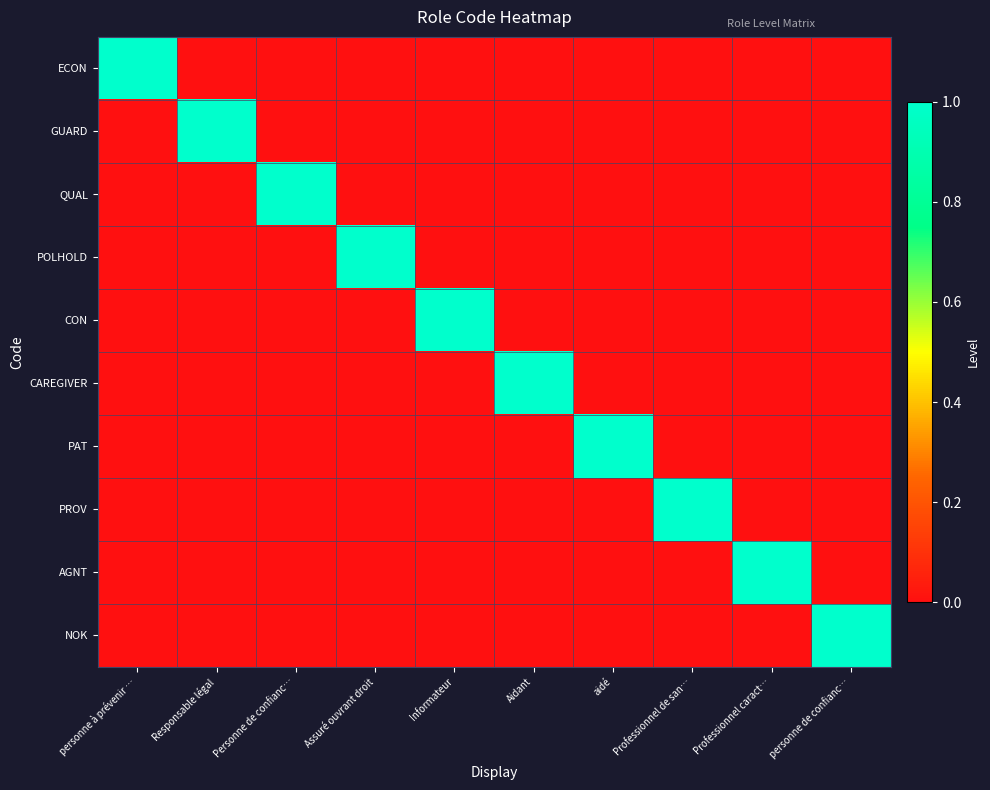

Reading left to right, transcribe all the data shown in this chart.

ECON: personne à prévenir …=1	Responsable légal=0	Personne de confianc…=0	Assuré ouvrant droit=0	Informateur=0	Aidant=0	aidé=0	Professionnel de san…=0	Professionnel caract…=0	personne de confianc…=0
GUARD: personne à prévenir …=0	Responsable légal=1	Personne de confianc…=0	Assuré ouvrant droit=0	Informateur=0	Aidant=0	aidé=0	Professionnel de san…=0	Professionnel caract…=0	personne de confianc…=0
QUAL: personne à prévenir …=0	Responsable légal=0	Personne de confianc…=1	Assuré ouvrant droit=0	Informateur=0	Aidant=0	aidé=0	Professionnel de san…=0	Professionnel caract…=0	personne de confianc…=0
POLHOLD: personne à prévenir …=0	Responsable légal=0	Personne de confianc…=0	Assuré ouvrant droit=1	Informateur=0	Aidant=0	aidé=0	Professionnel de san…=0	Professionnel caract…=0	personne de confianc…=0
CON: personne à prévenir …=0	Responsable légal=0	Personne de confianc…=0	Assuré ouvrant droit=0	Informateur=1	Aidant=0	aidé=0	Professionnel de san…=0	Professionnel caract…=0	personne de confianc…=0
CAREGIVER: personne à prévenir …=0	Responsable légal=0	Personne de confianc…=0	Assuré ouvrant droit=0	Informateur=0	Aidant=1	aidé=0	Professionnel de san…=0	Professionnel caract…=0	personne de confianc…=0
PAT: personne à prévenir …=0	Responsable légal=0	Personne de confianc…=0	Assuré ouvrant droit=0	Informateur=0	Aidant=0	aidé=1	Professionnel de san…=0	Professionnel caract…=0	personne de confianc…=0
PROV: personne à prévenir …=0	Responsable légal=0	Personne de confianc…=0	Assuré ouvrant droit=0	Informateur=0	Aidant=0	aidé=0	Professionnel de san…=1	Professionnel caract…=0	personne de confianc…=0
AGNT: personne à prévenir …=0	Responsable légal=0	Personne de confianc…=0	Assuré ouvrant droit=0	Informateur=0	Aidant=0	aidé=0	Professionnel de san…=0	Professionnel caract…=1	personne de confianc…=0
NOK: personne à prévenir …=0	Responsable légal=0	Personne de confianc…=0	Assuré ouvrant droit=0	Informateur=0	Aidant=0	aidé=0	Professionnel de san…=0	Professionnel caract…=0	personne de confianc…=1